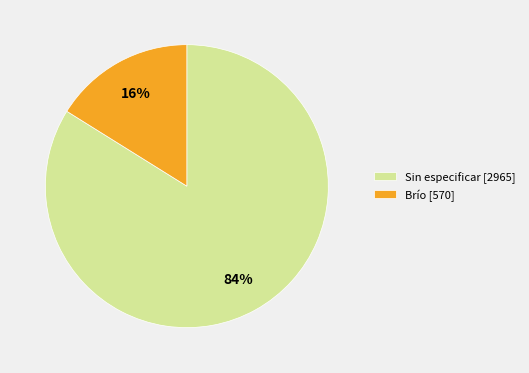

Rank the categories by value from highest to lowest.

Sin especificar [2965], Brío [570]